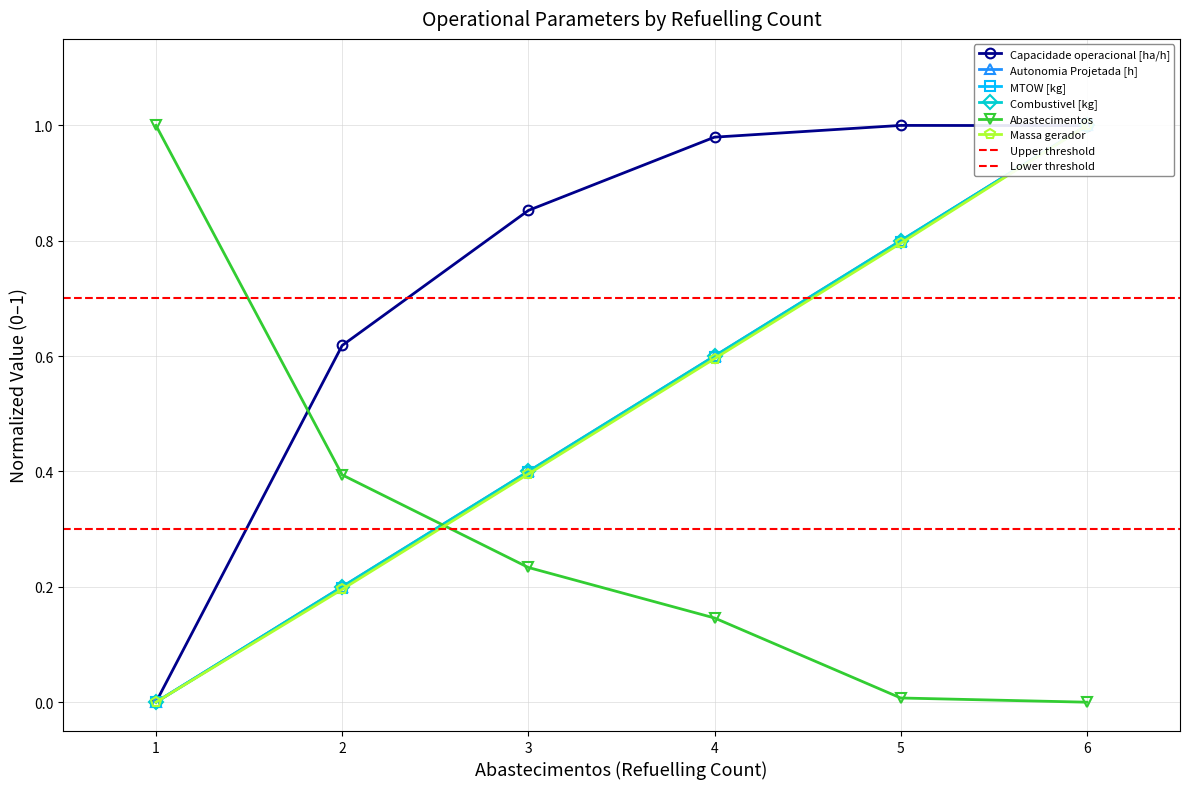

What is the maximum value for Capacidade operacional [ha/h]?

1.0